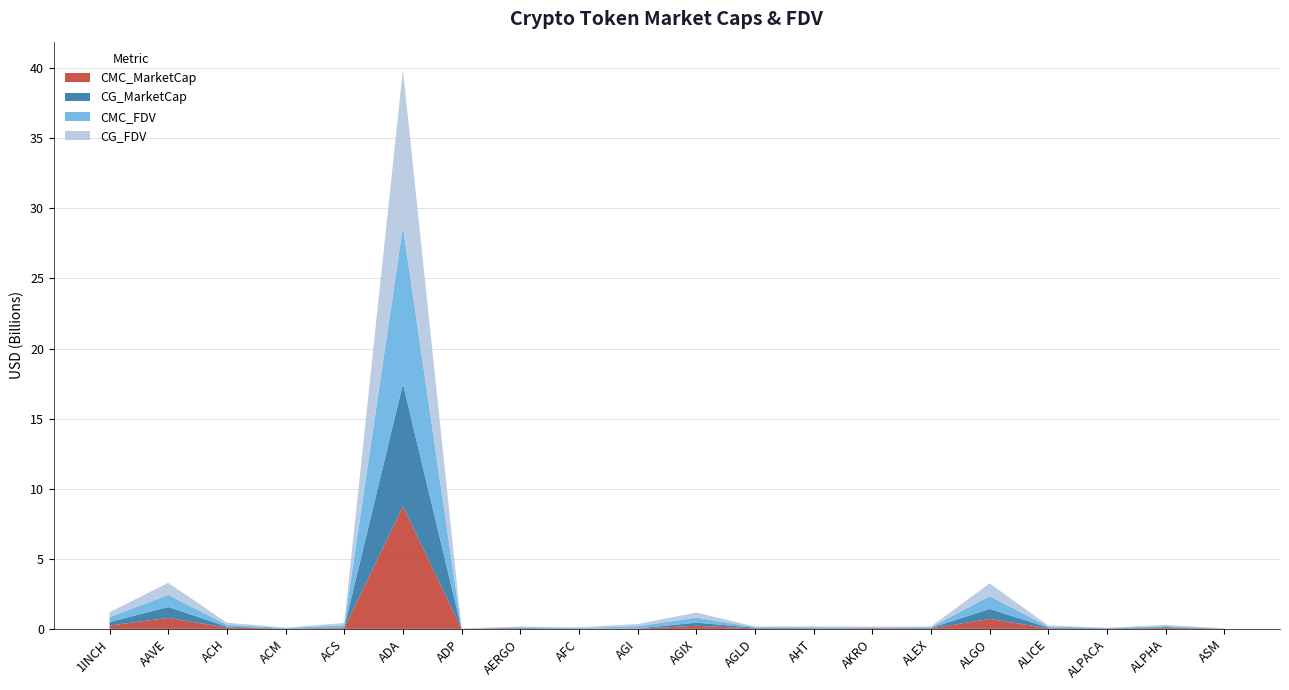

Reading right to left, what are all the values shown in this chart?

CMC_MarketCap: 13317122	62700881	19568994	38153269	712748758	31912872	50245513	24501684	40805723	222785485	14456434	6157734	39337232	2123619	8745360894	54652053	11483223	94568799	782782725	241726953
CG_MarketCap: 0	62777843	19413176	58397985	712442201	32825605	1148292	26325611	44931940	222624769	14309807	11333751	39275103	2125094	8729046684	54236739	11494427	69285310	781528709	241590061
CMC_FDV: 16103516	76278445	24388159	74458614	910366982	52618969	57534703	65688526	40805723	361463975	158253397	52276891	44701400	11321031	11212584488	155988640	37127624	140274555	861608186	352291637
CG_FDV: 15620145	76372071	24193969	74239220	909975427	52407364	57414598	67228481	46513395	361203218	157864057	52010166	44630799	11328893	11208642240	154803242	37089519	140148947	860212777	352092132